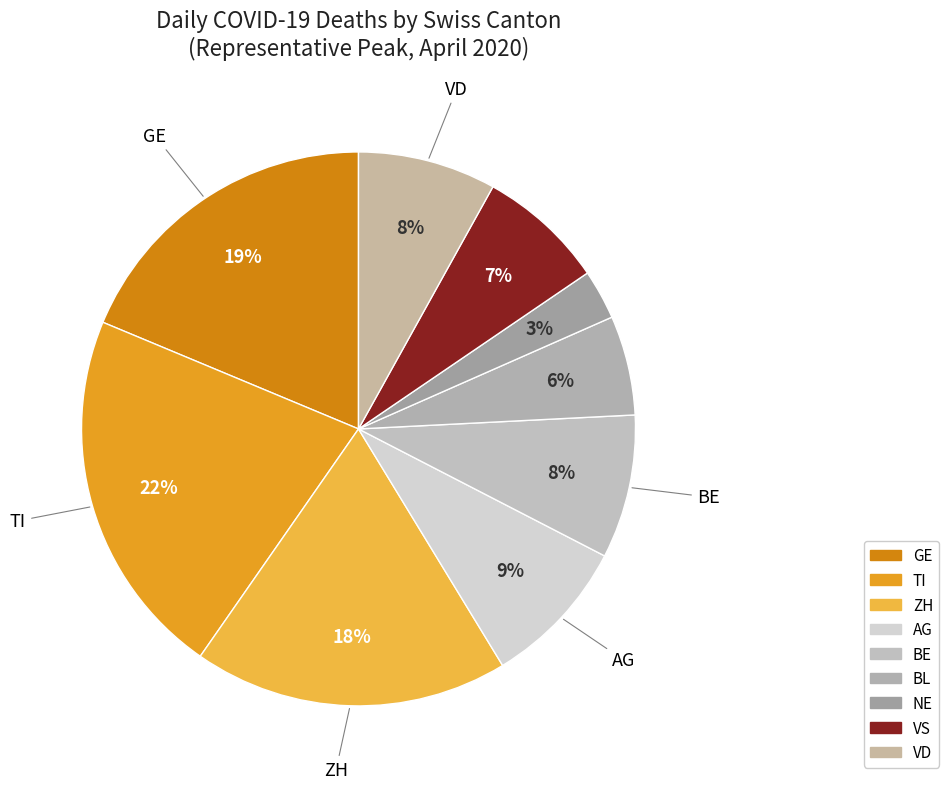

How many segments does this pie chart have?

9